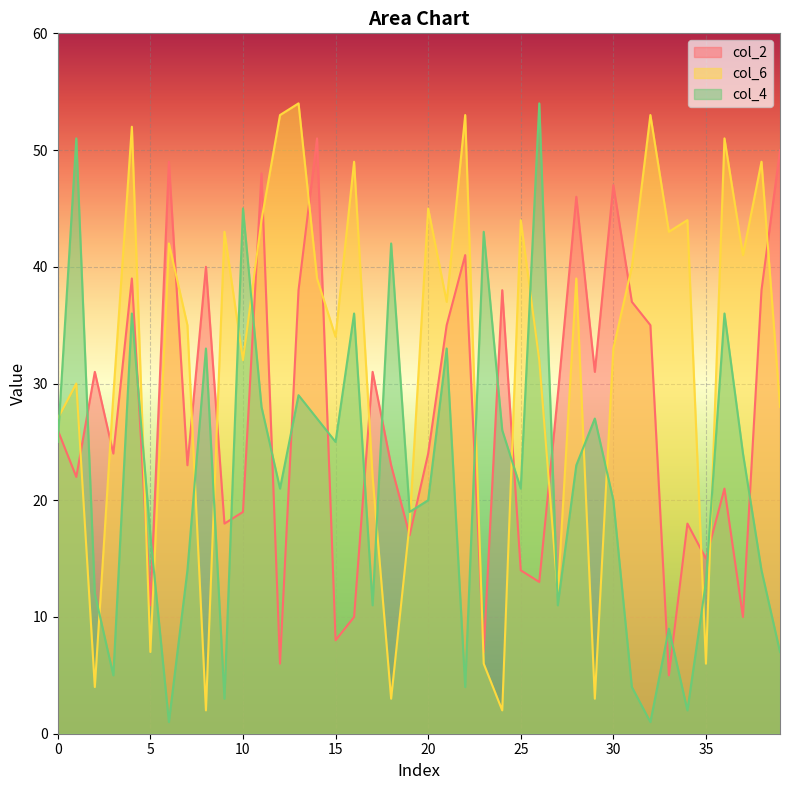

What is the total value across all series at 31?

81